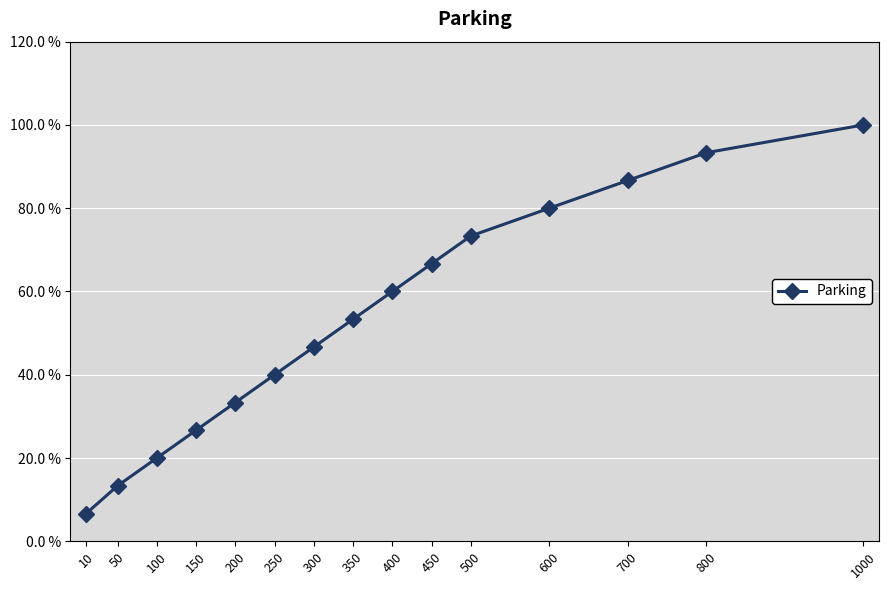

True or false: the data shows 33.3 at 400.

False